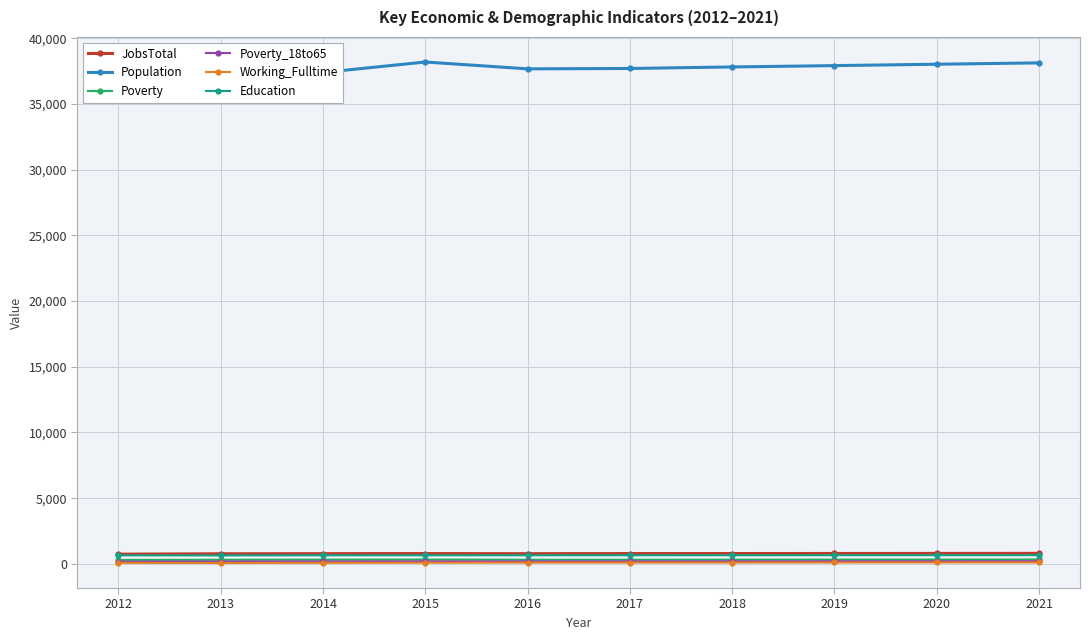

At which label is Education closest to 653?

2014